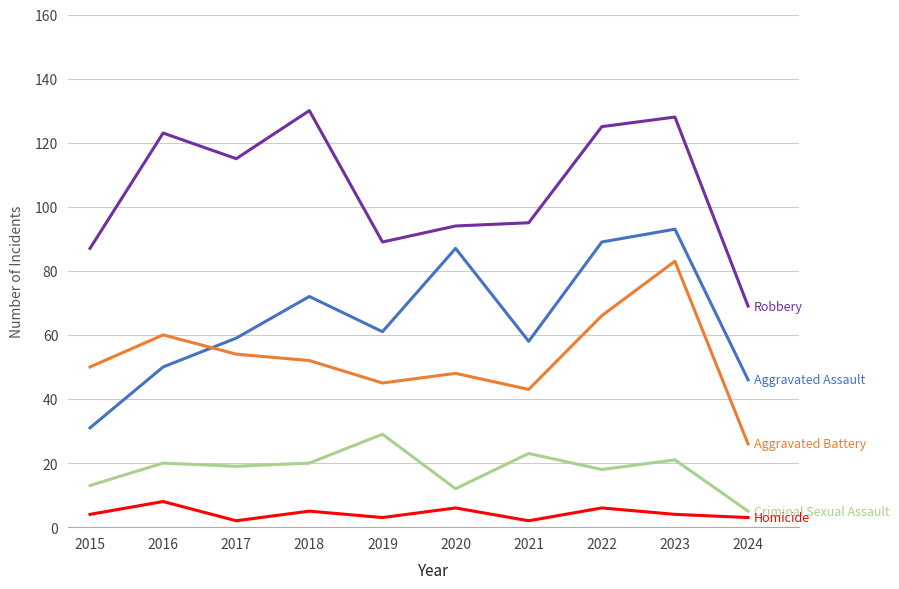

At which category is the sum across all series the highest?

2023